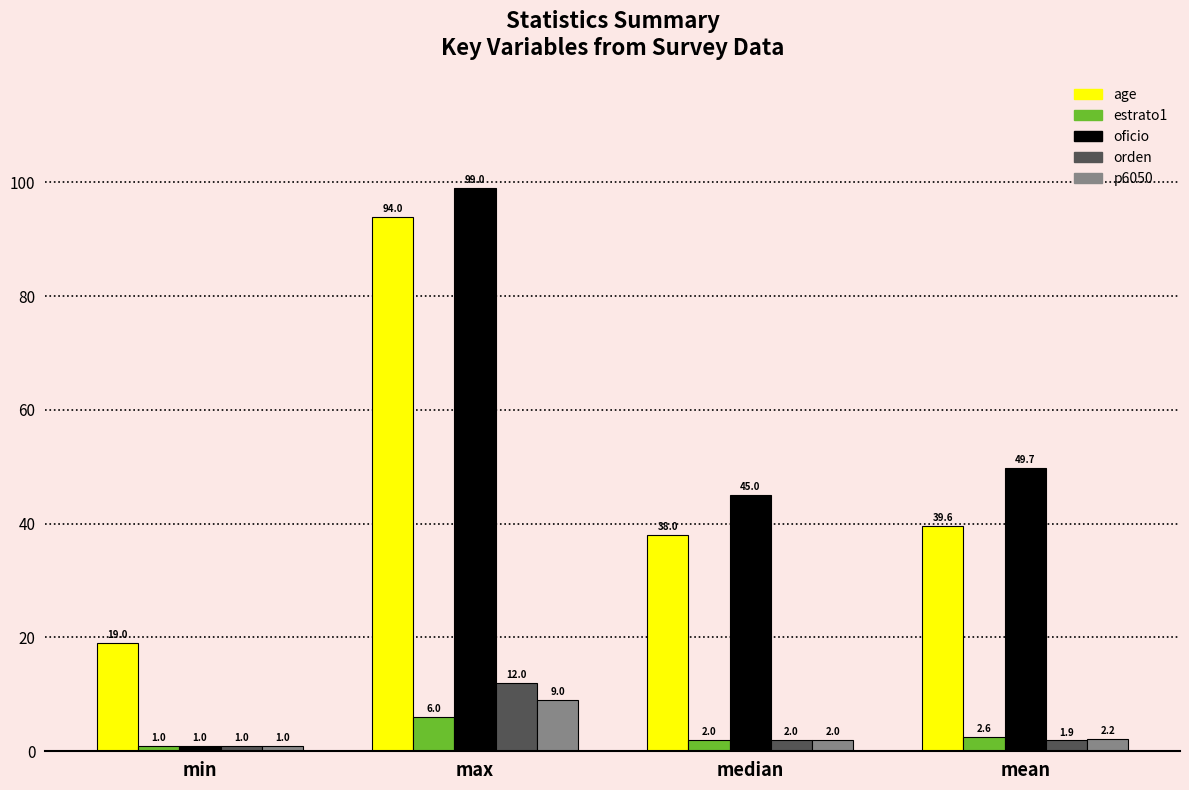

What is the difference between the maximum and minimum values in the orden series?

11.0